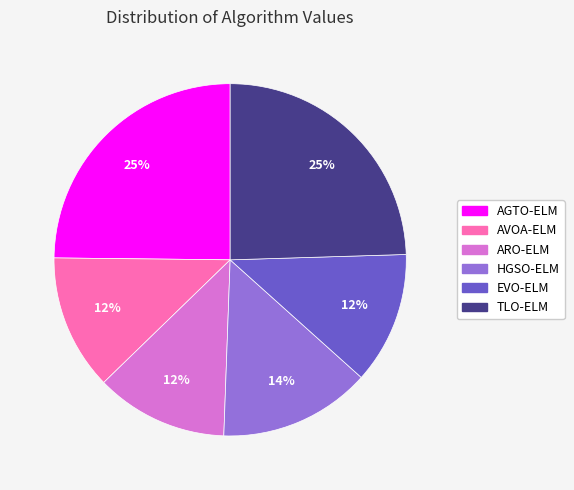

To the nearest percent, what portion does HGSO-ELM represent?

14%